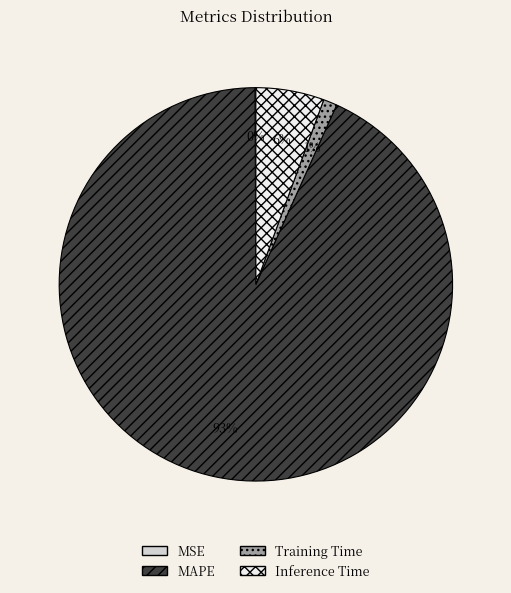

Does any single category account for the majority?

Yes